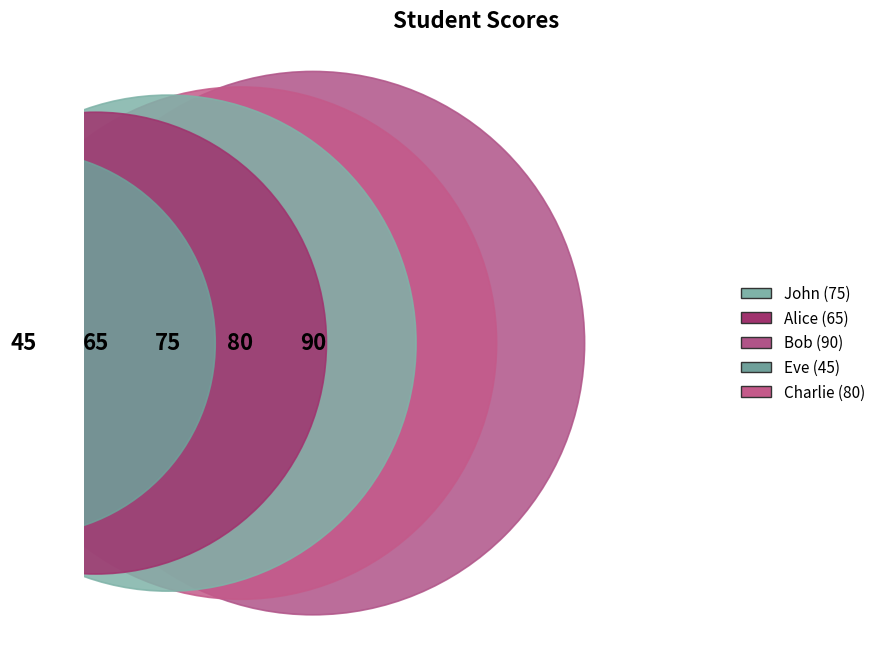

Rank the categories by value from lowest to highest.

Eve, Alice, John, Charlie, Bob